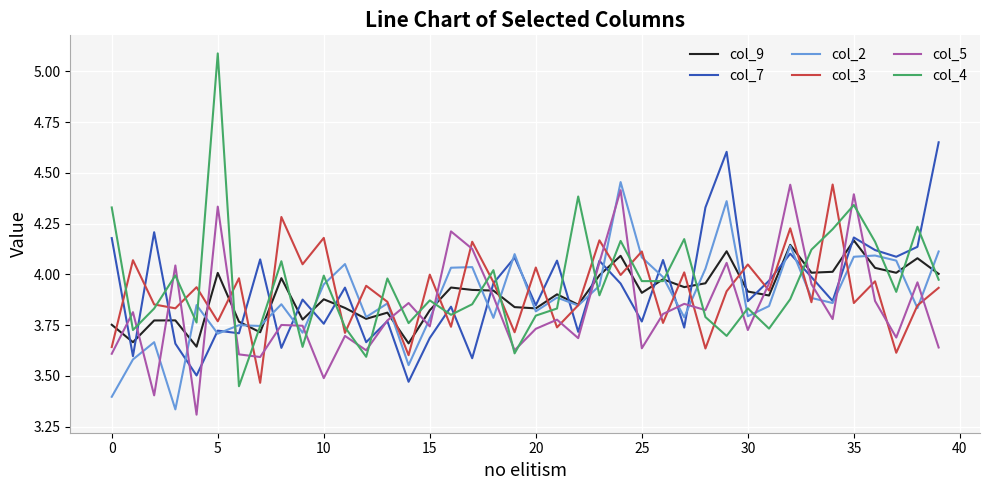

What is the maximum value shown in the chart?

5.1